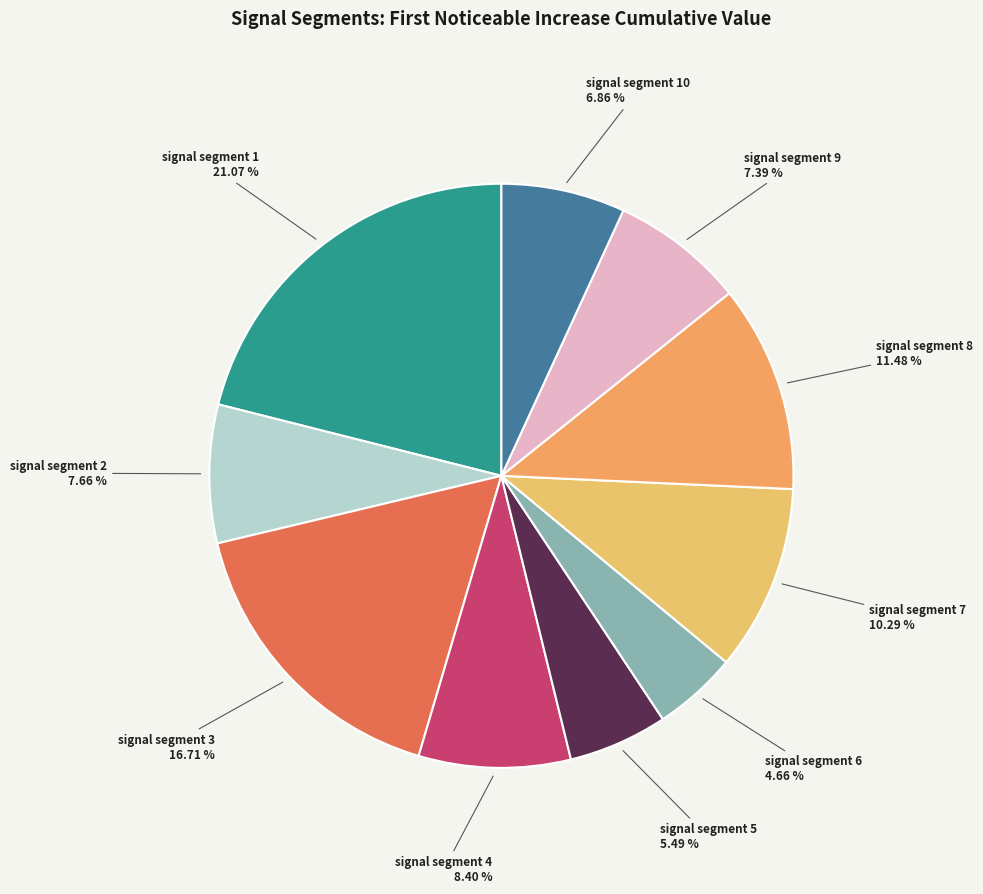

Is it true that signal segment 10 is 20% of the pie?

False